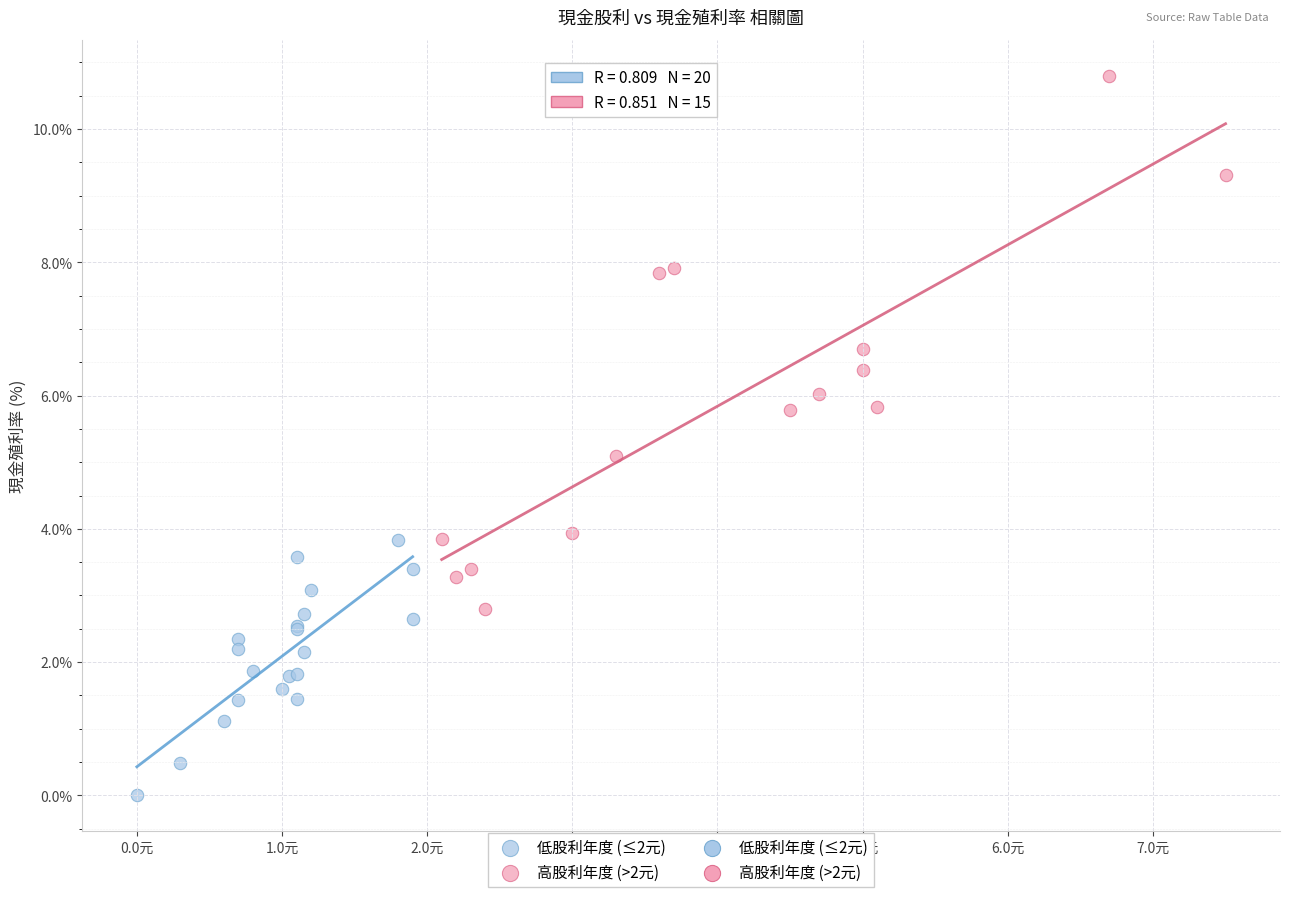

Which series has the largest Y range (max minus min)?

高股利年度 (>2元)